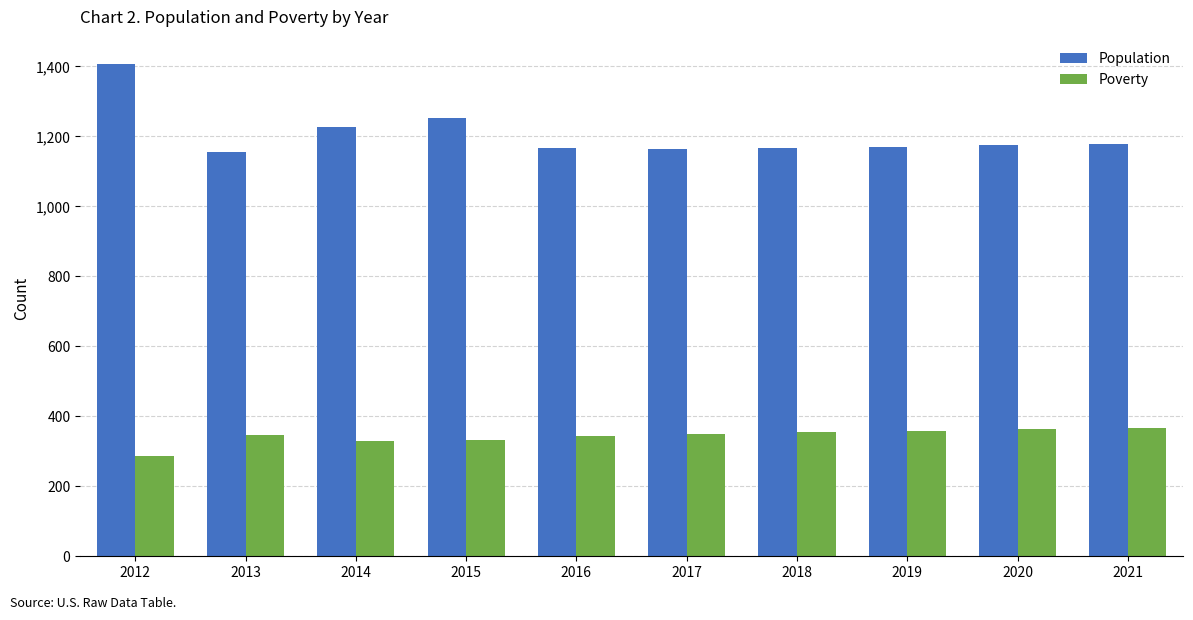

How many categories are shown in the chart?

10